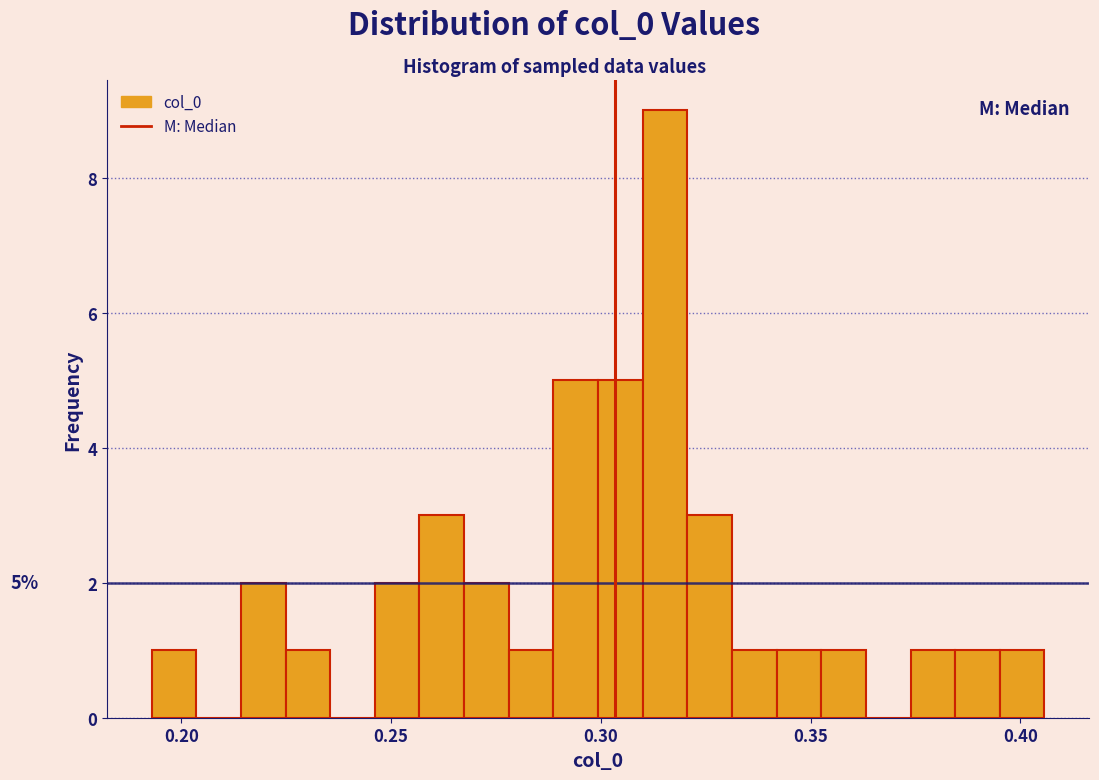

Read against the x-axis, roughly where is the centre of the tallest bar?

0.315